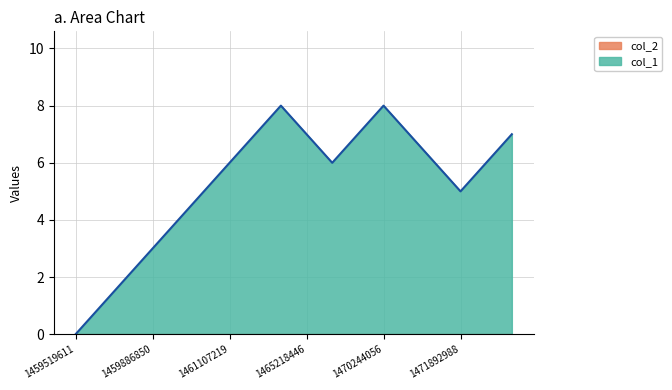

What is the value of the 11th point from the left?

6